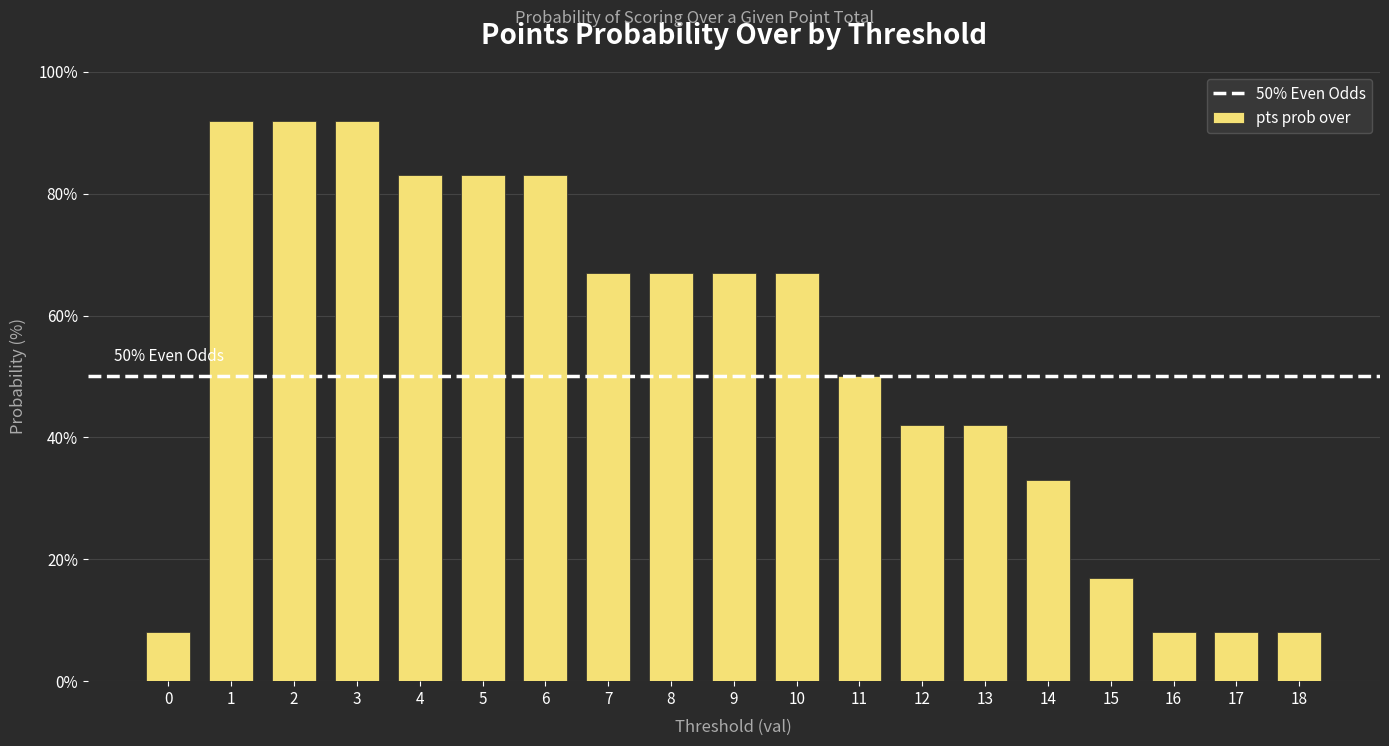

What is the value of the 10th bar from the left?

67